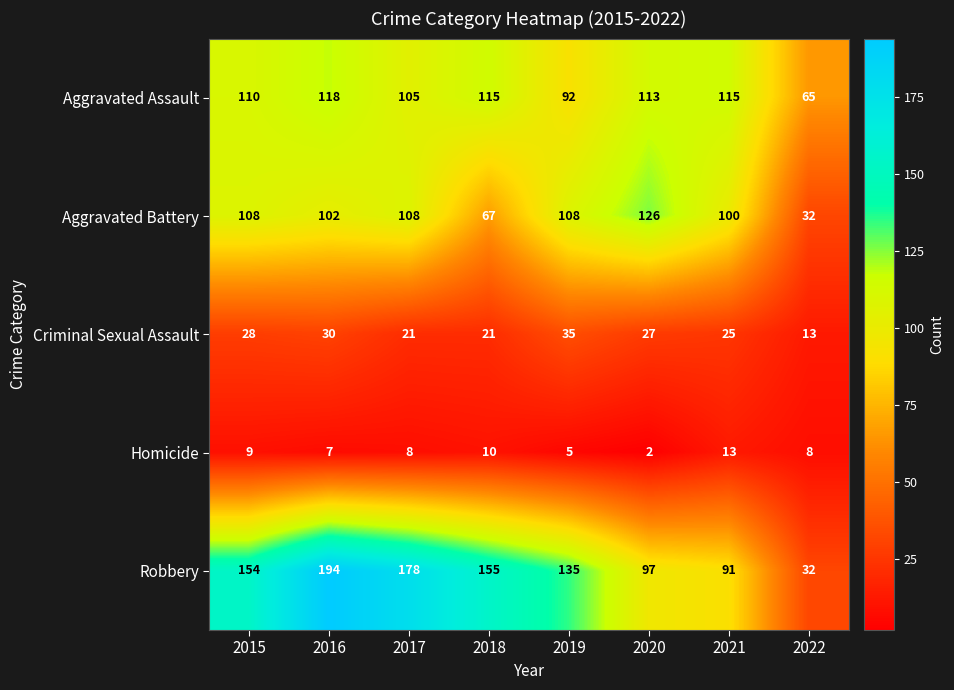

Which category has the lowest value in the Aggravated Battery series?

2022